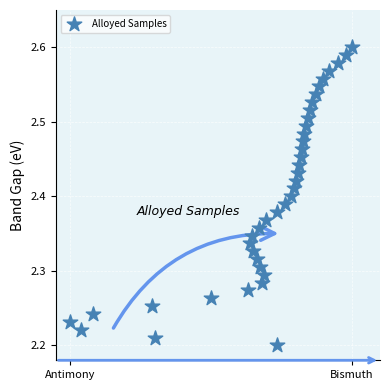

What is the range of X values (max minus min)?

1.0